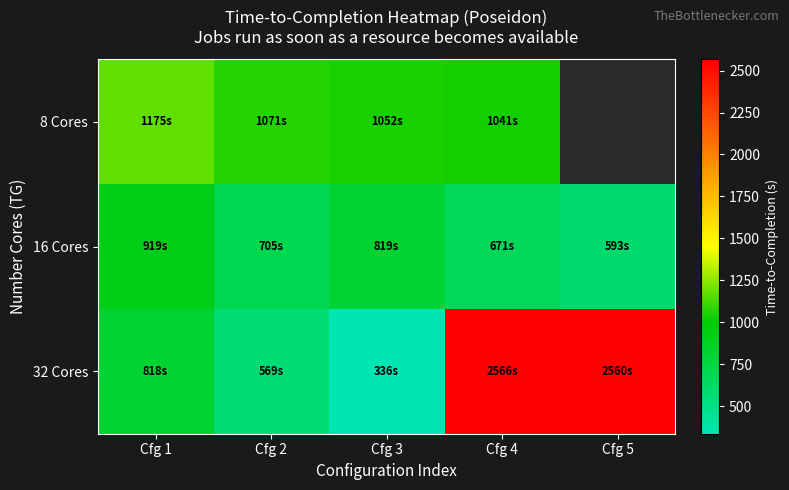

The value of 16 Cores at Cfg 3 is 819.2. True or false?

True